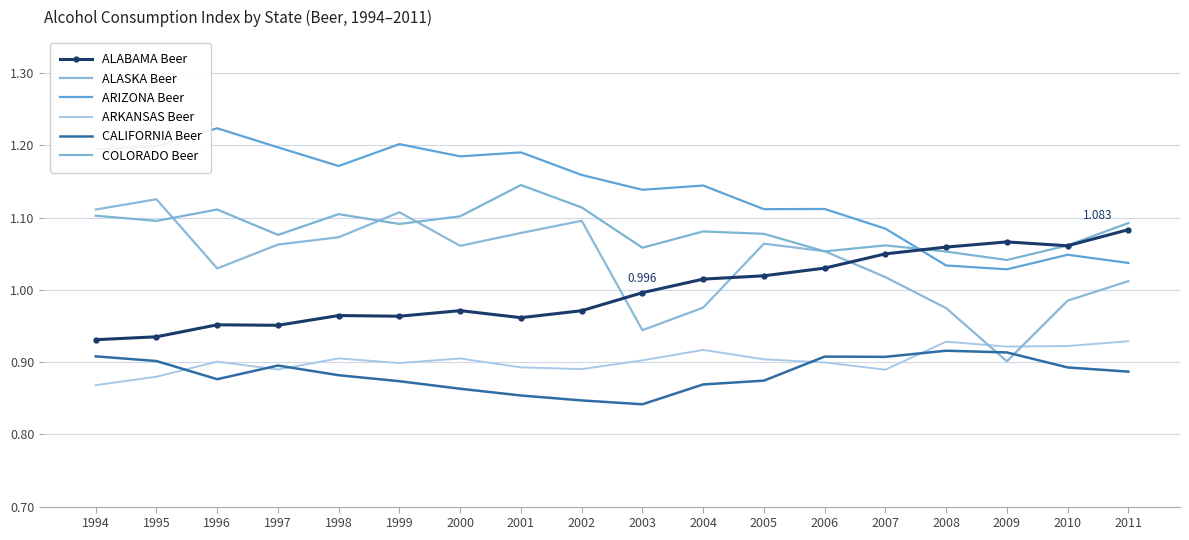

Where is the first local minimum for COLORADO Beer?

1995